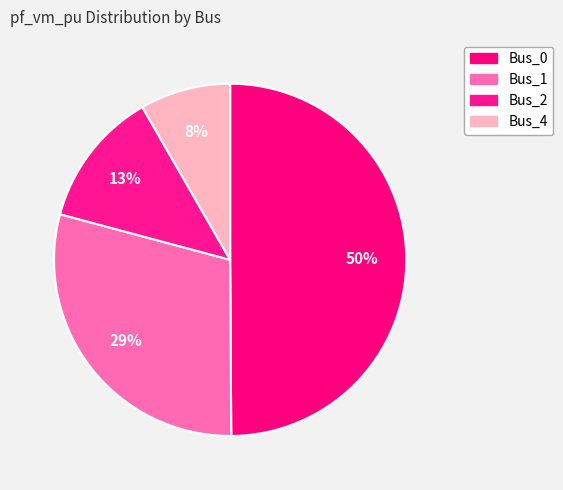

Does any single category account for the majority?

No